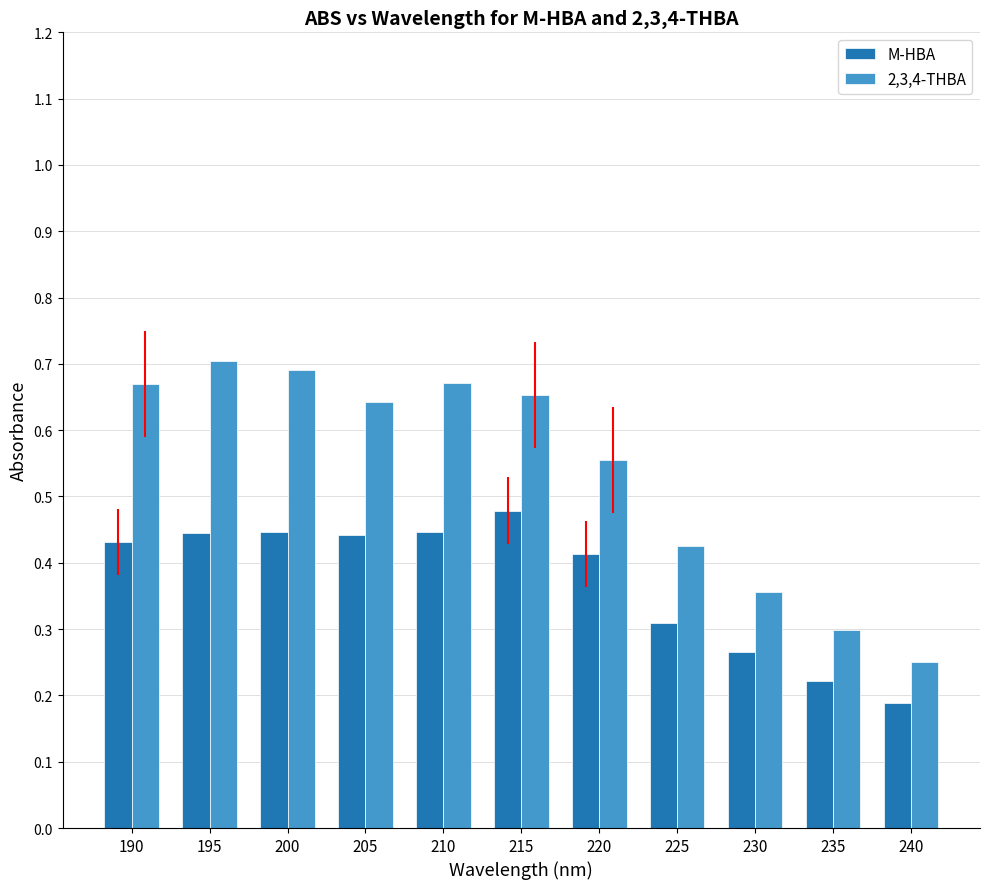

Where is 2,3,4-THBA nearest to the value 0?

240